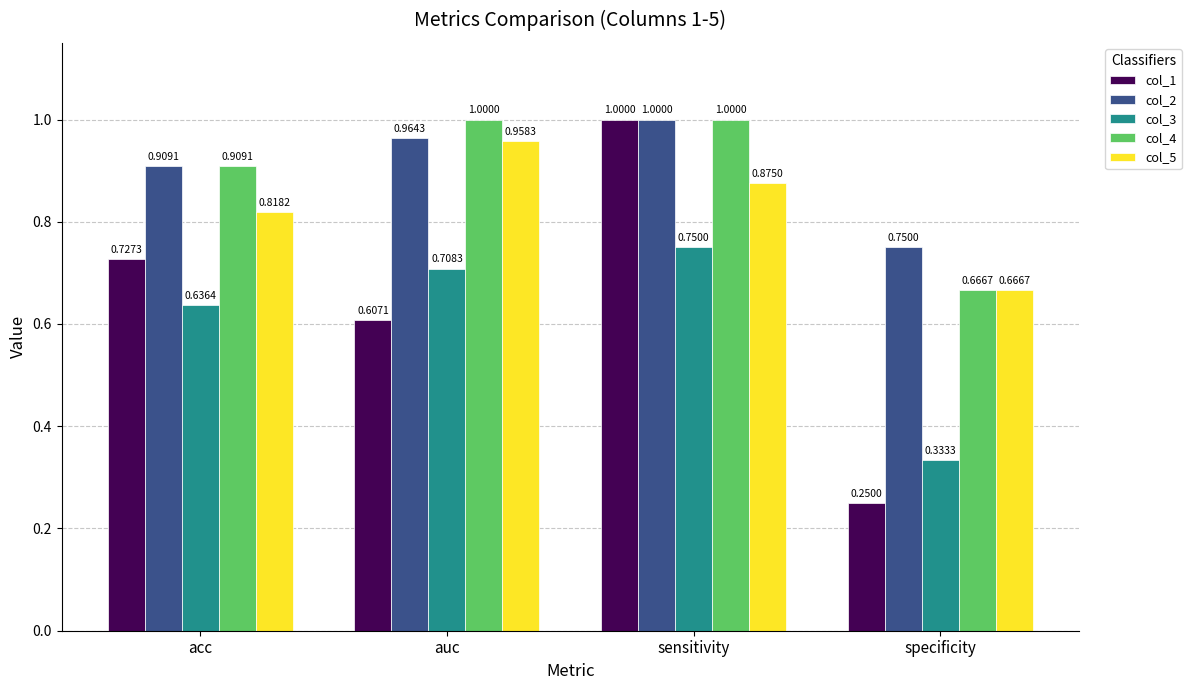

Are the bars grouped side by side (vs. stacked)?

Yes